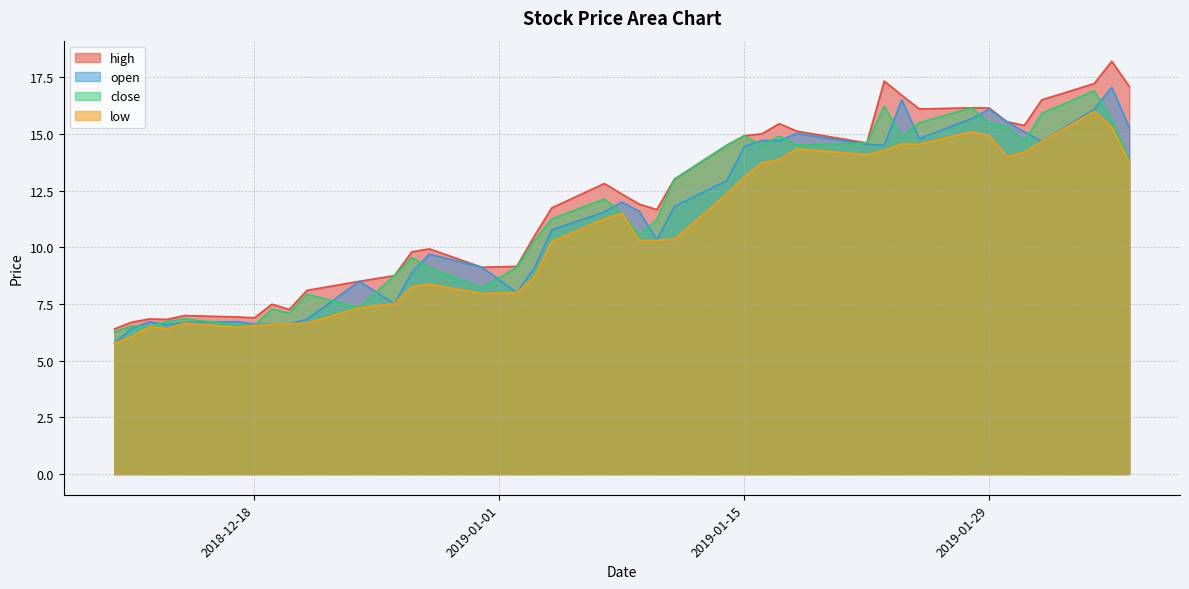

At which label does high reach its minimum?

2018-12-10